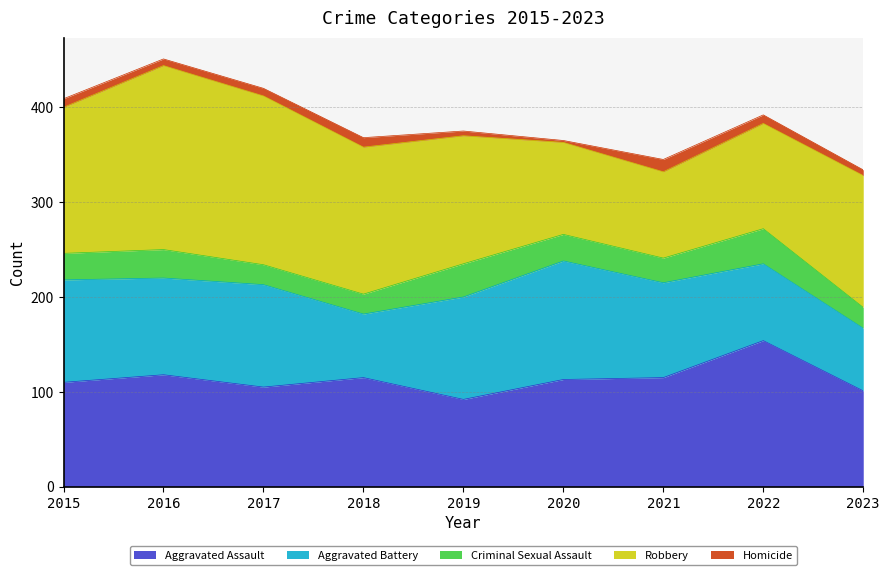

True or false: Aggravated Assault and Homicide cross at least once.

False